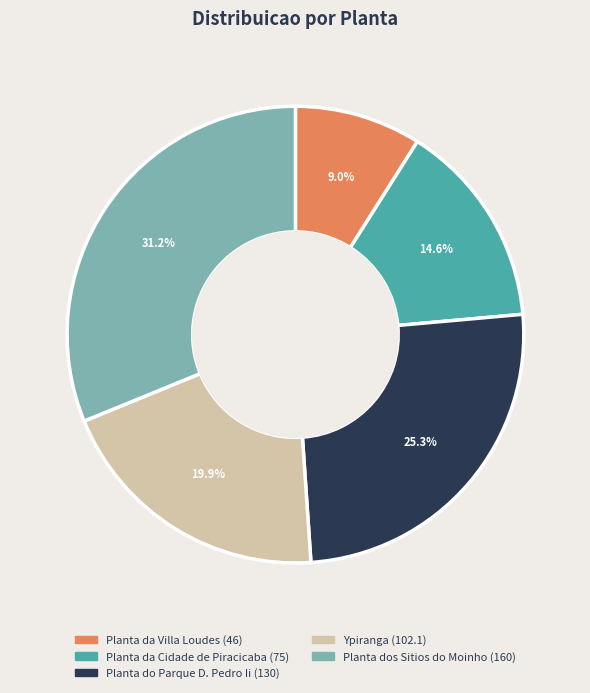

Count the number of slices in the pie.

5